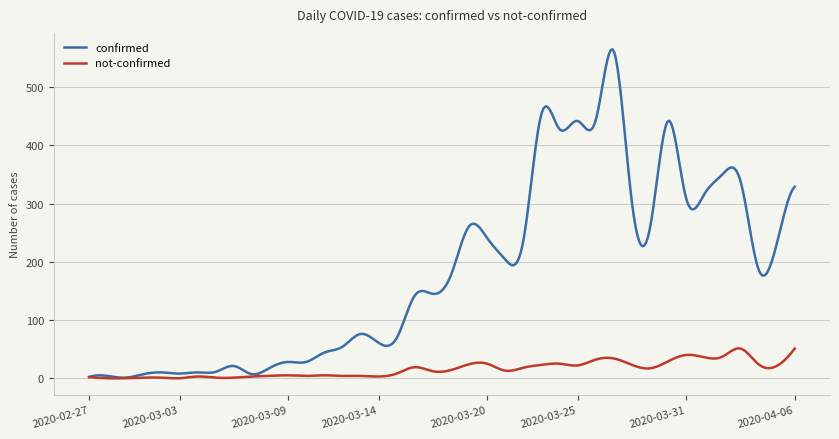

In confirmed, how many points are lower than both neighbors (excluding endpoints)?

13